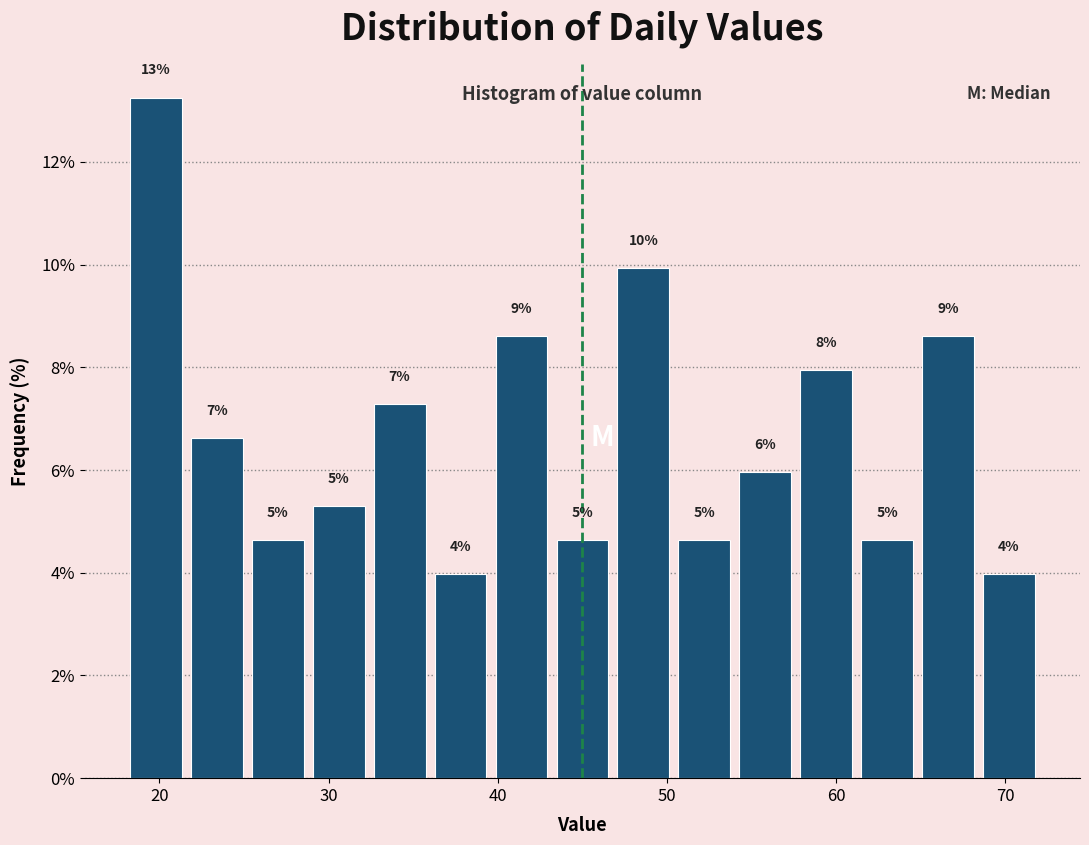

Read against the x-axis, roughly where is the centre of the tallest bar?

20